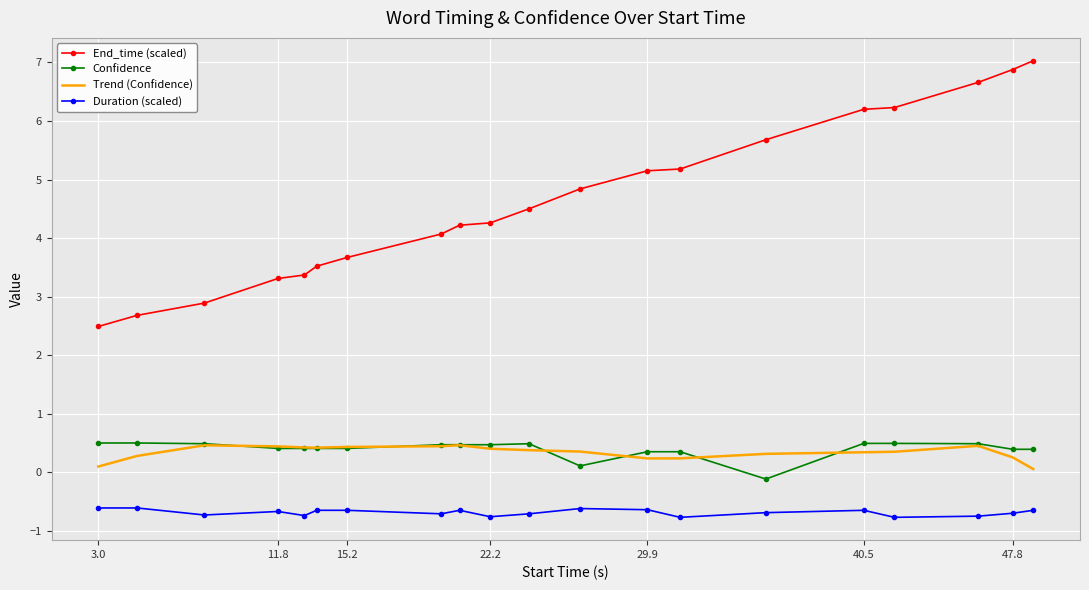

What is the difference between the second highest and second lowest values in the Duration (scaled) series?

0.2